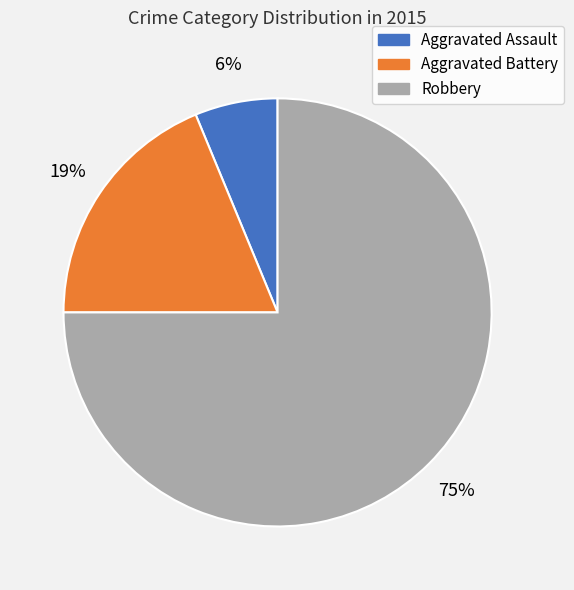

True or false: Aggravated Battery accounts for 19% of the total.

True